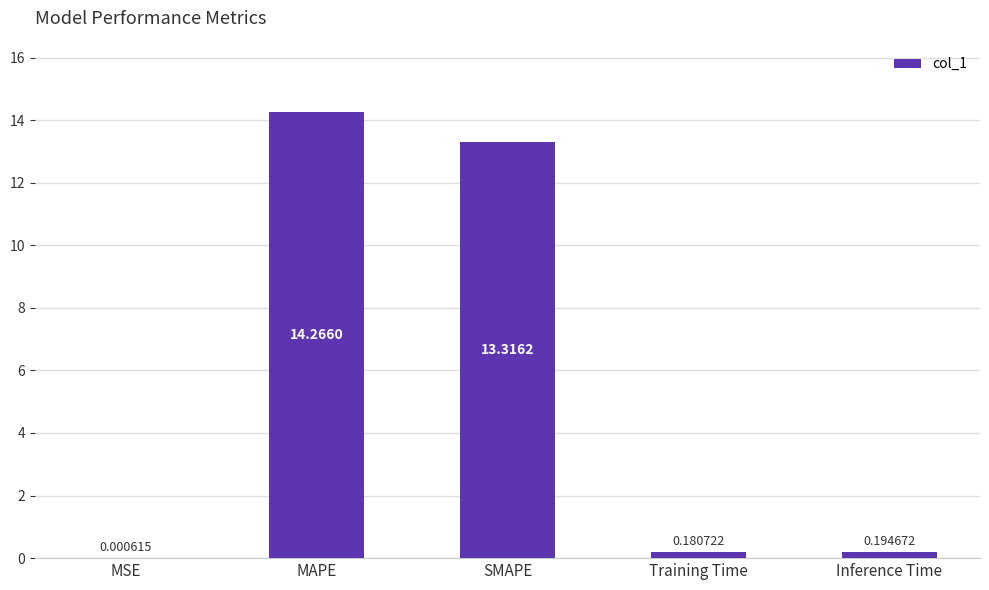

Where is the data nearest to the value 7?

SMAPE